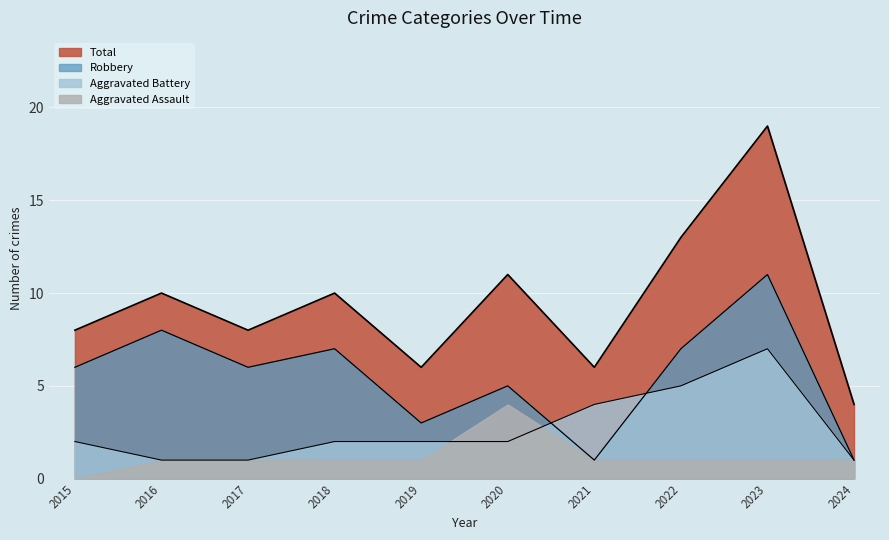

Rank the series by their maximum value, from lowest to highest.

Aggravated Assault, Aggravated Battery, Robbery, Total